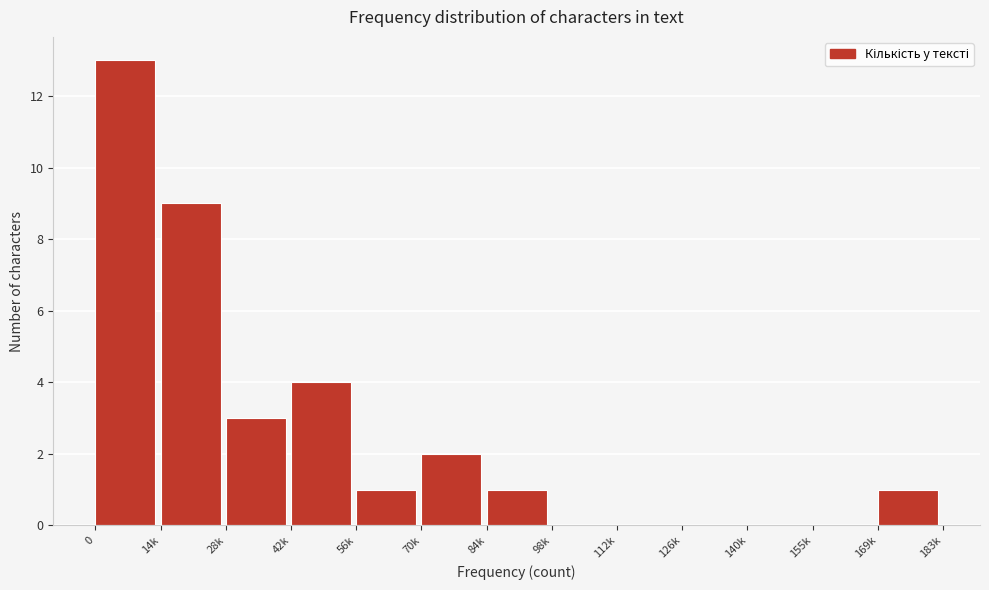

Reading right to left, transcribe all the data shown in this chart.

169k=1	155k=0	140k=0	126k=0	112k=0	98k=0	84k=1	70k=2	56k=1	42k=4	28k=3	14k=9	0=13